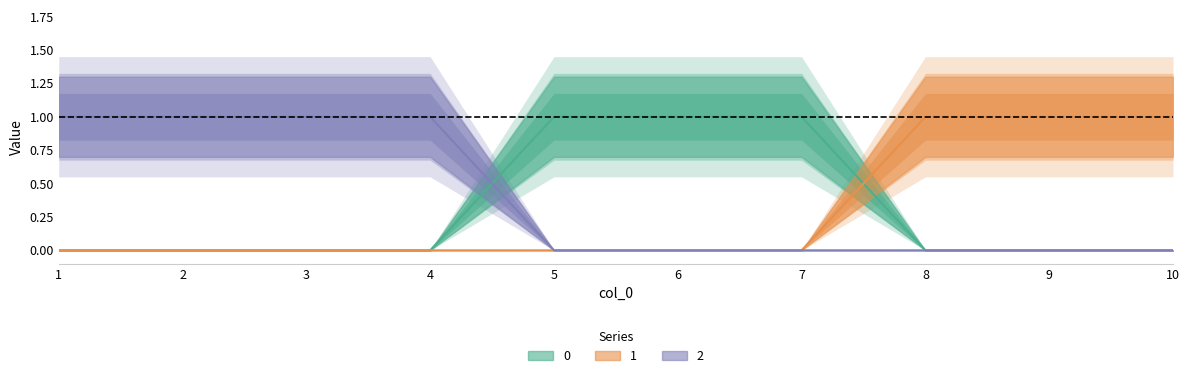

True or false: 0 has more than 0 interior local peaks.

False